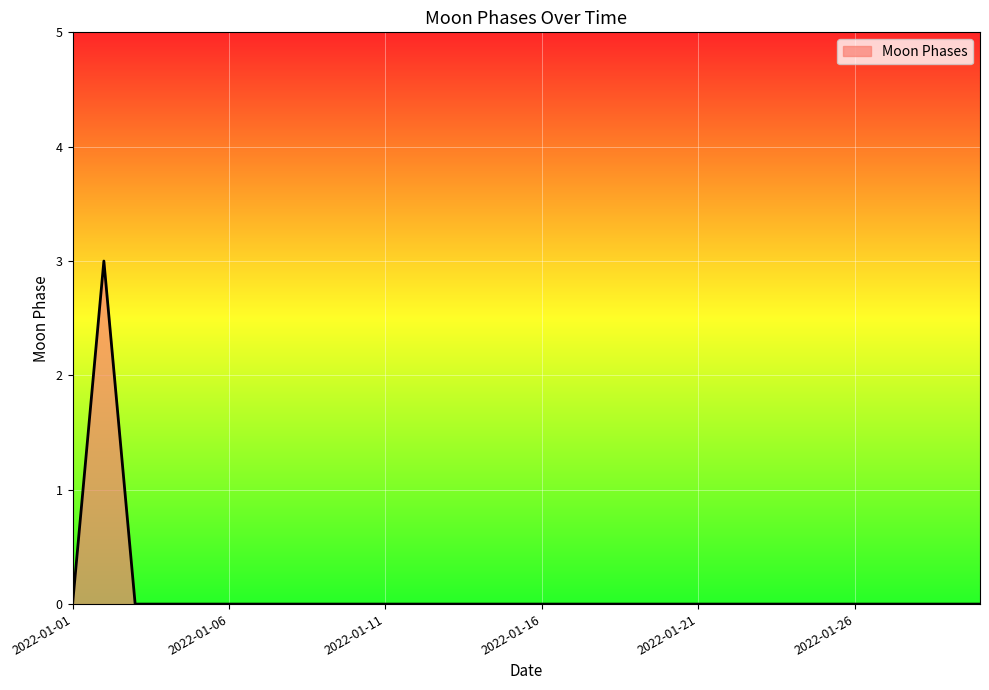

What is the maximum value shown in the chart?

3